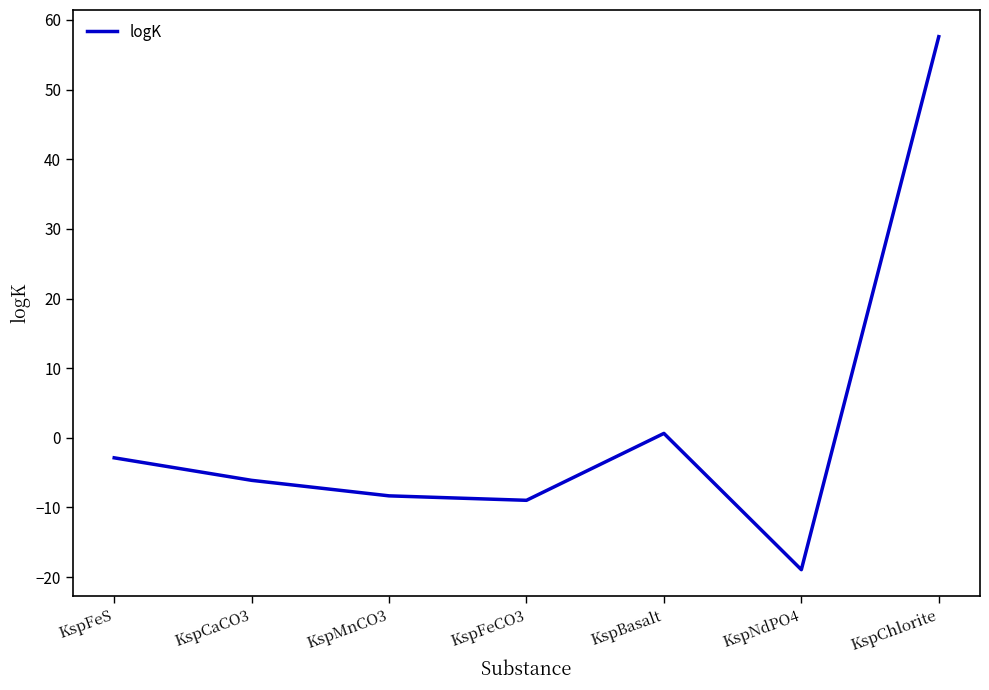

True or false: there are more than 2 points higher than both neighbors.

False